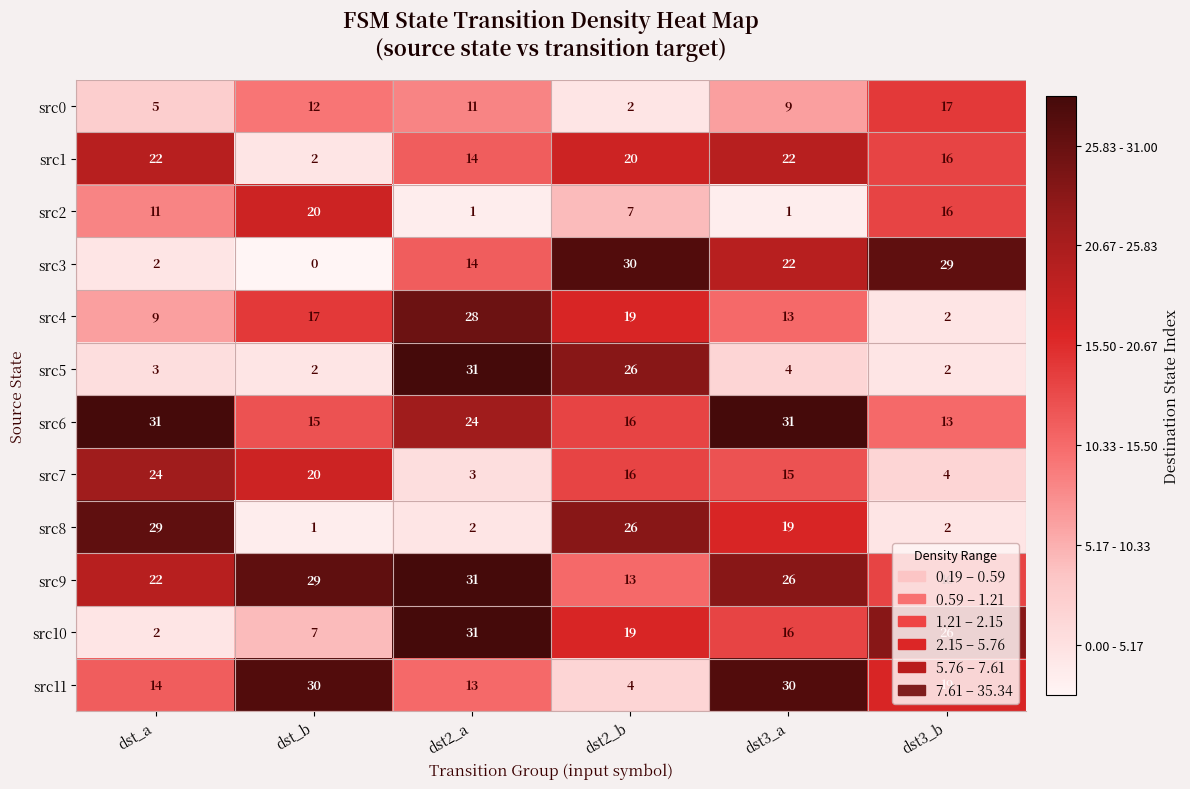

True or false: src6 has a value of 27 at dst2_b.

False